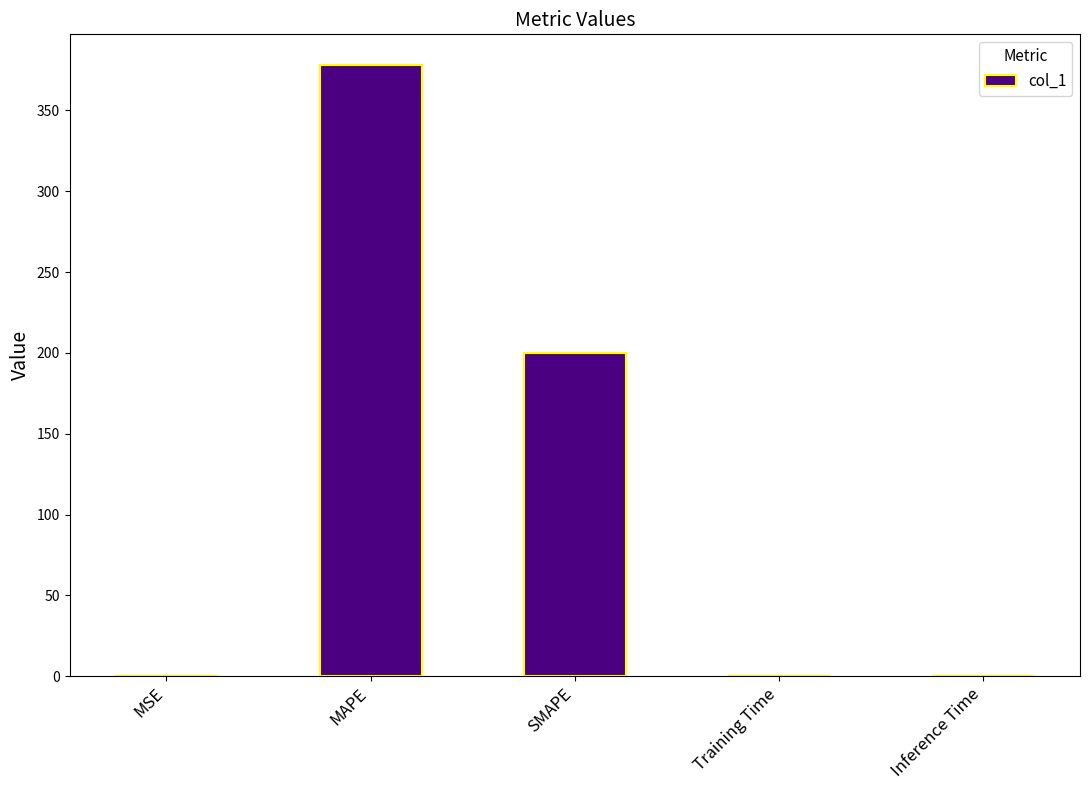

Which category has the highest value across all series?

MAPE